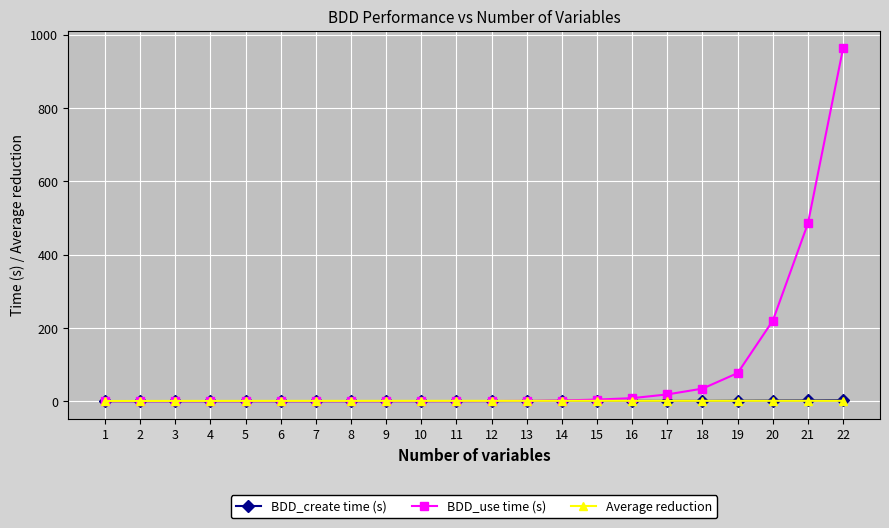

The value of BDD_use time (s) at 22 is 1293.0. True or false?

False